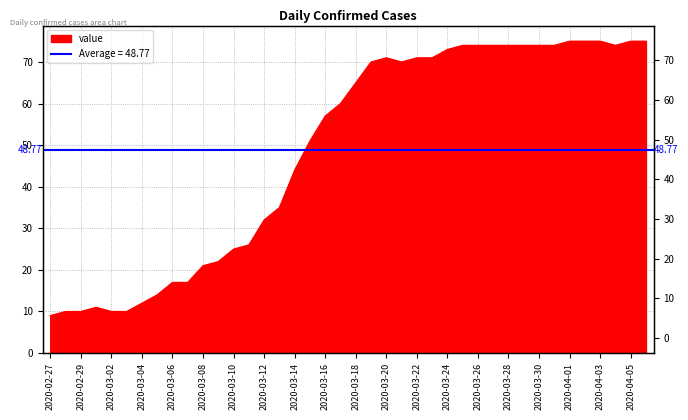

What is the ratio of the value at 2020-03-26 to the value at 2020-04-02?

1.0